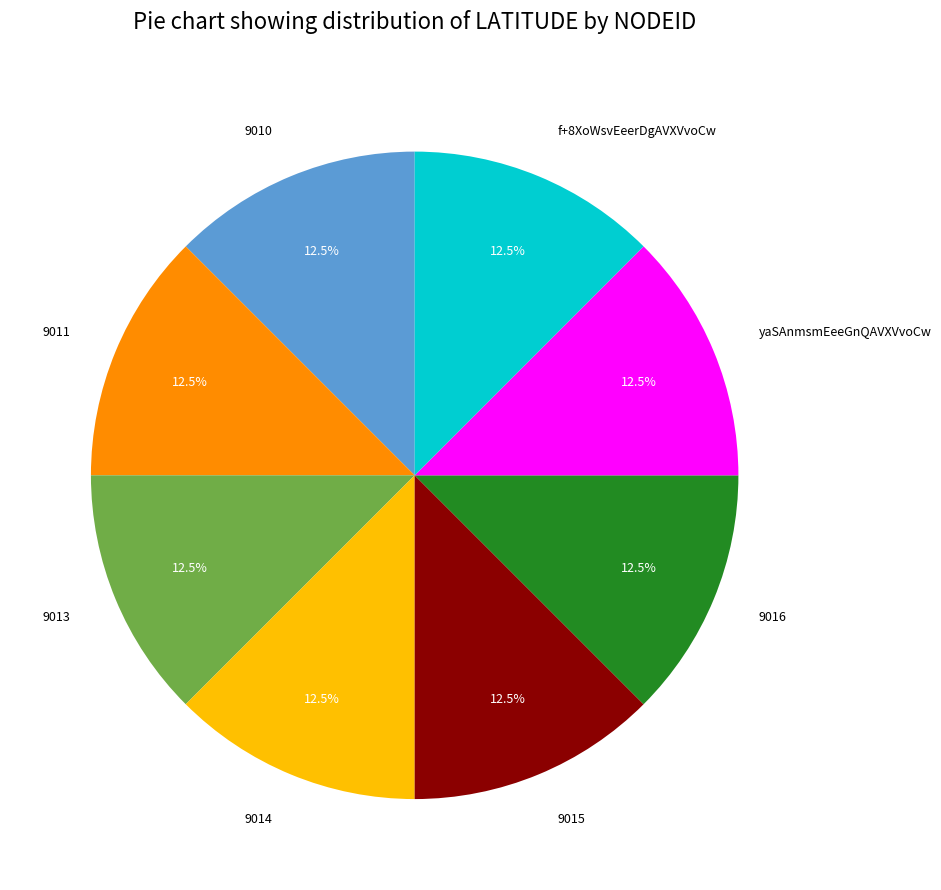

What portion of the pie excludes 9016?

87.5%